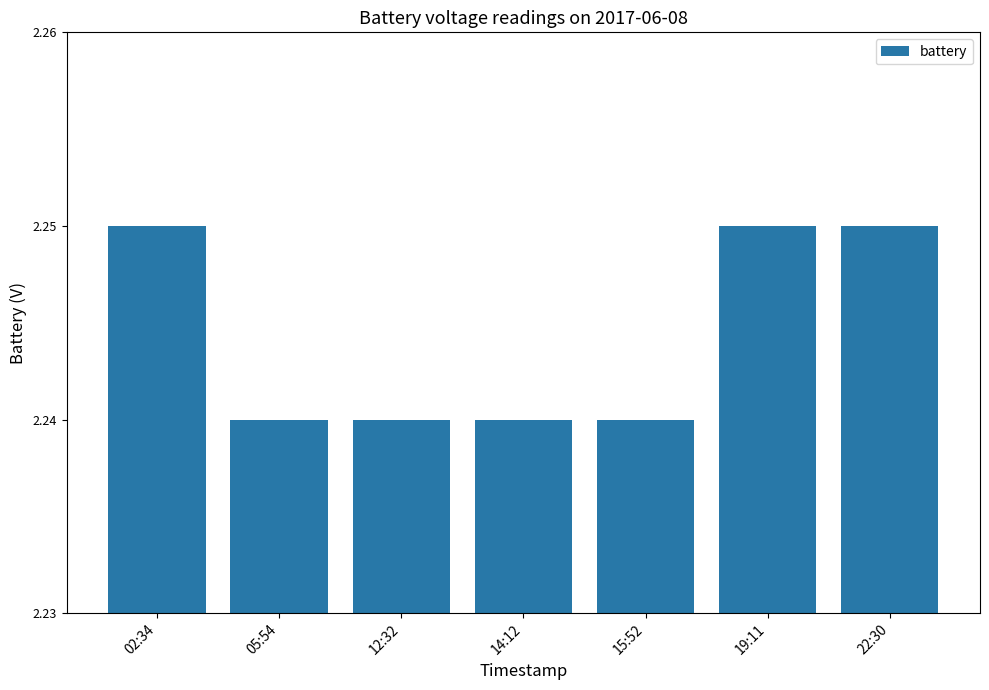

How many values are between 2 and 3?

7